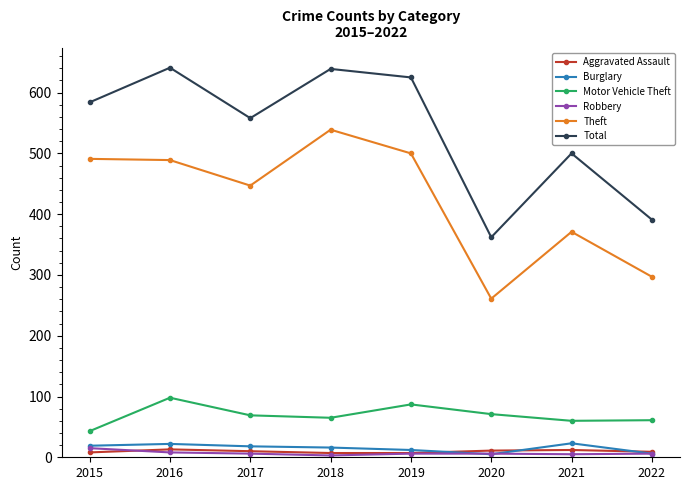

The Motor Vehicle Theft series shows 69 at 2017. True or false?

True